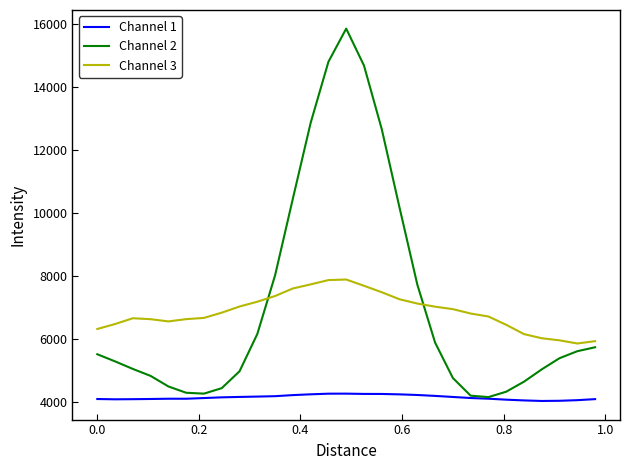

What is the minimum value shown in the chart?

4021.0